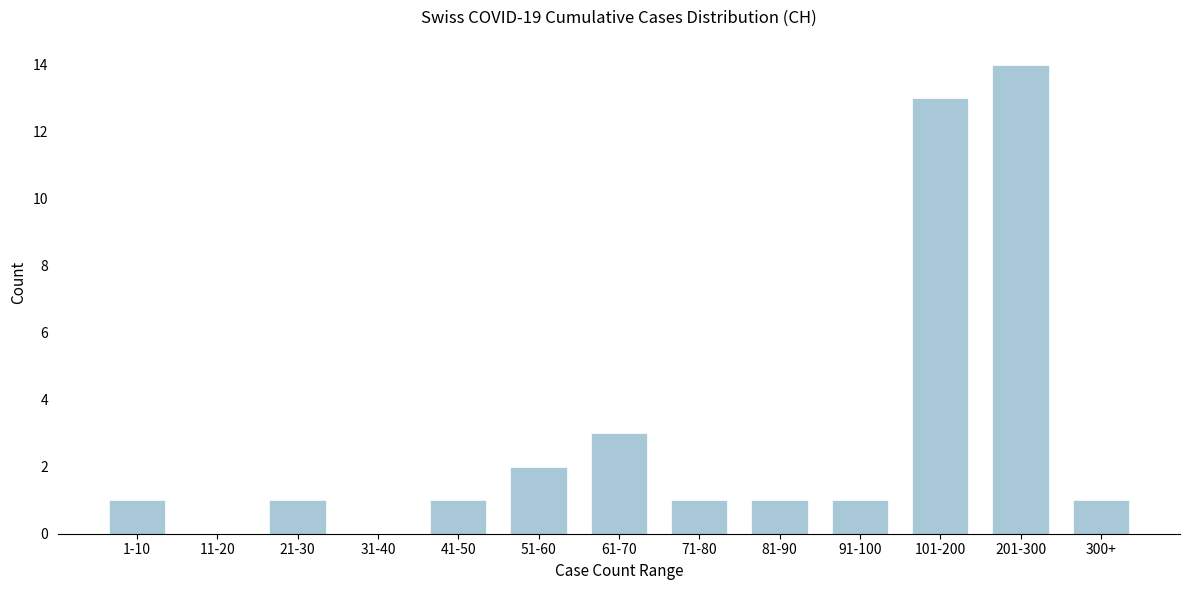

Reading right to left, transcribe all the data shown in this chart.

300+=1	201-300=14	101-200=13	91-100=1	81-90=1	71-80=1	61-70=3	51-60=2	41-50=1	31-40=0	21-30=1	11-20=0	1-10=1